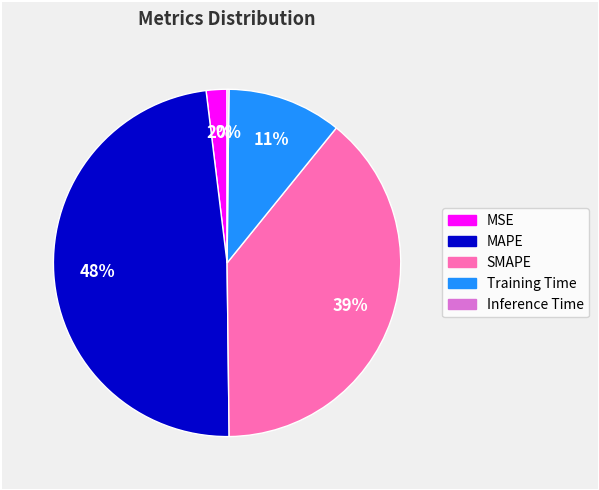

Combined, do MAPE and SMAPE account for over 50%?

Yes